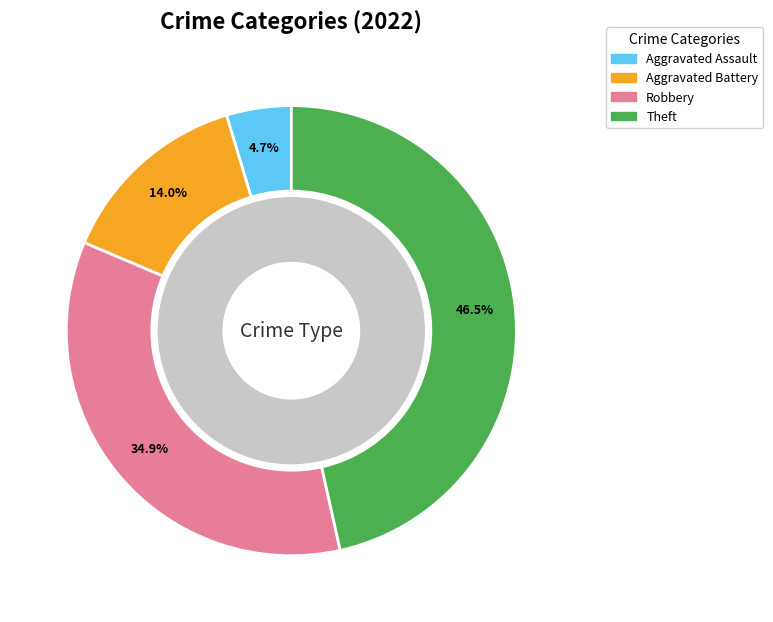

Is there any slice that represents more than half of the pie?

No